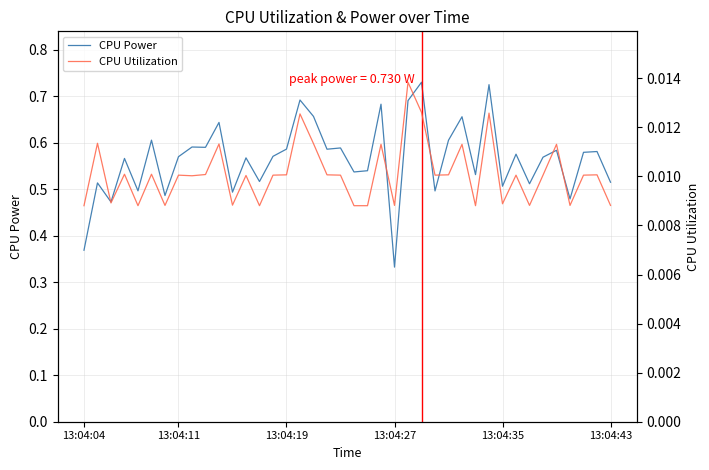

Which category has the lowest value in the CPU Power series?

13:04:27